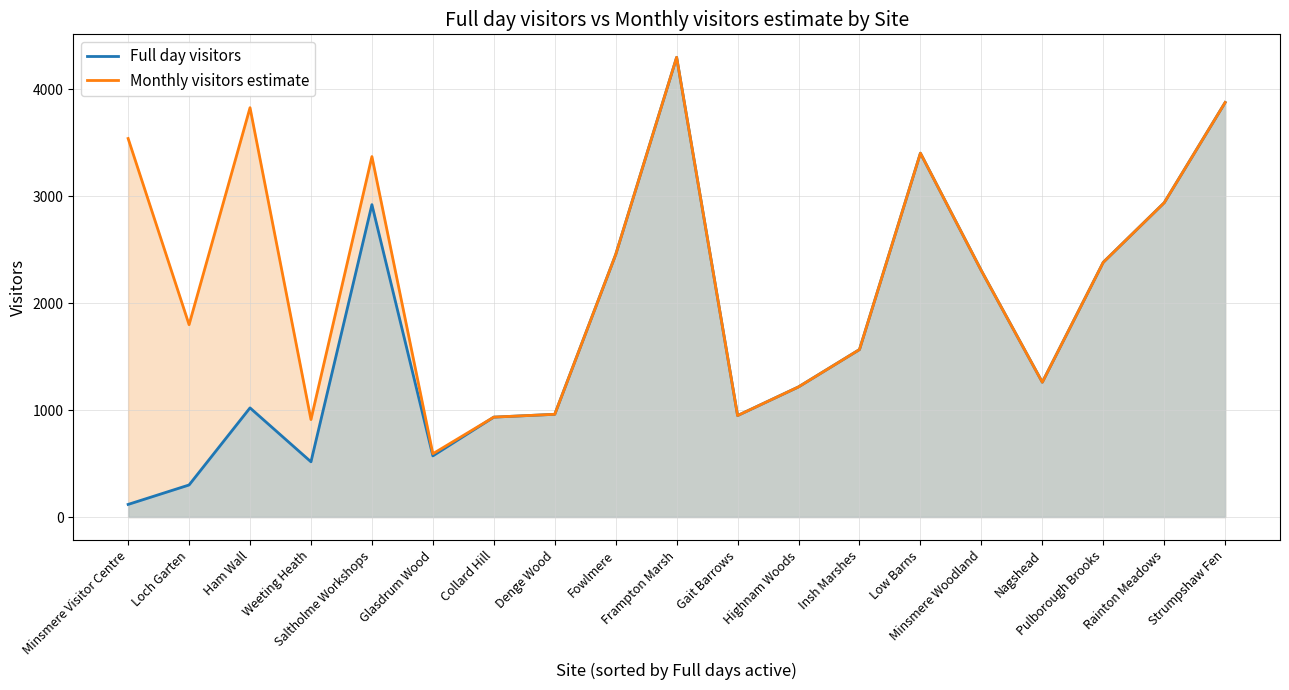

How many distinct data groups are displayed?

2